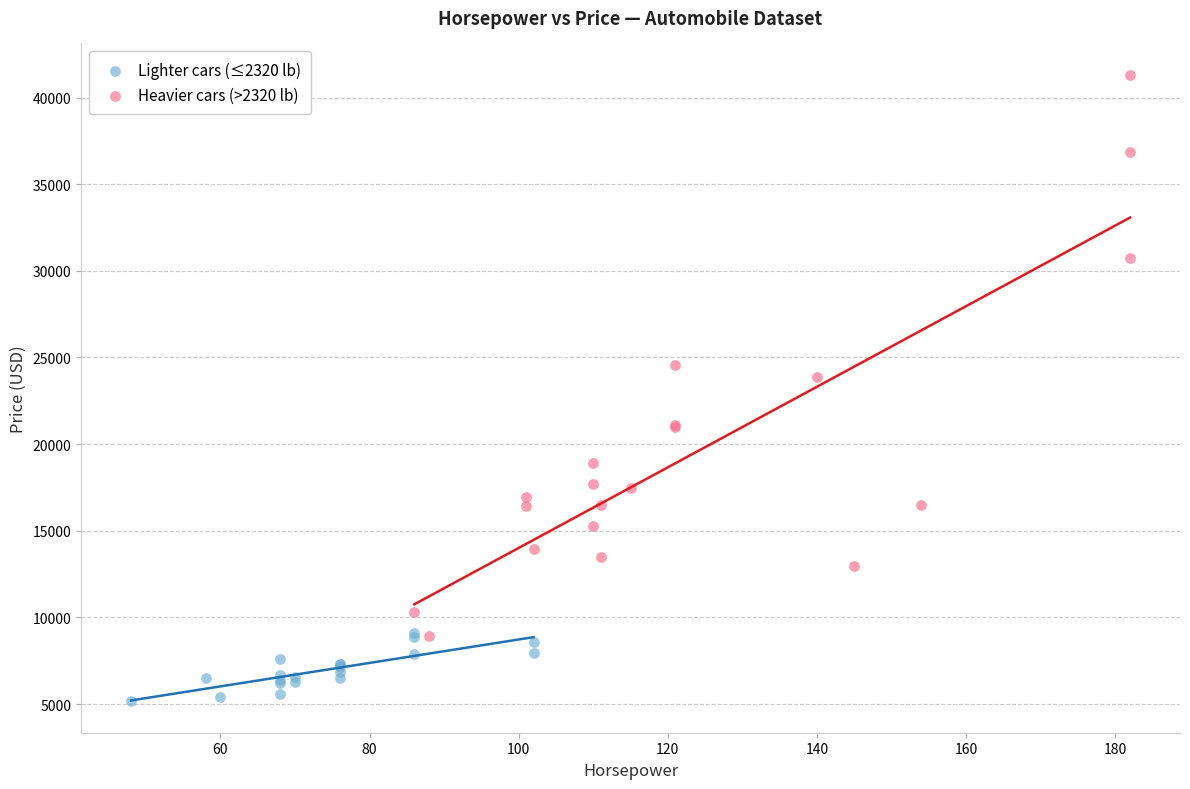

Which series reaches the maximum Y coordinate?

Heavier cars (>2320 lb)